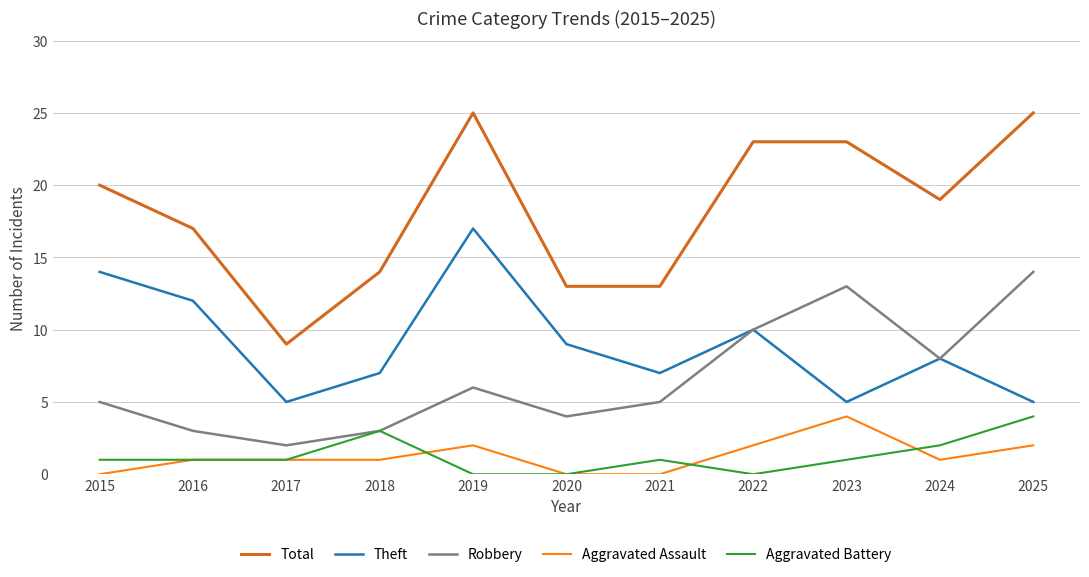

How many categories are shown in the chart?

11